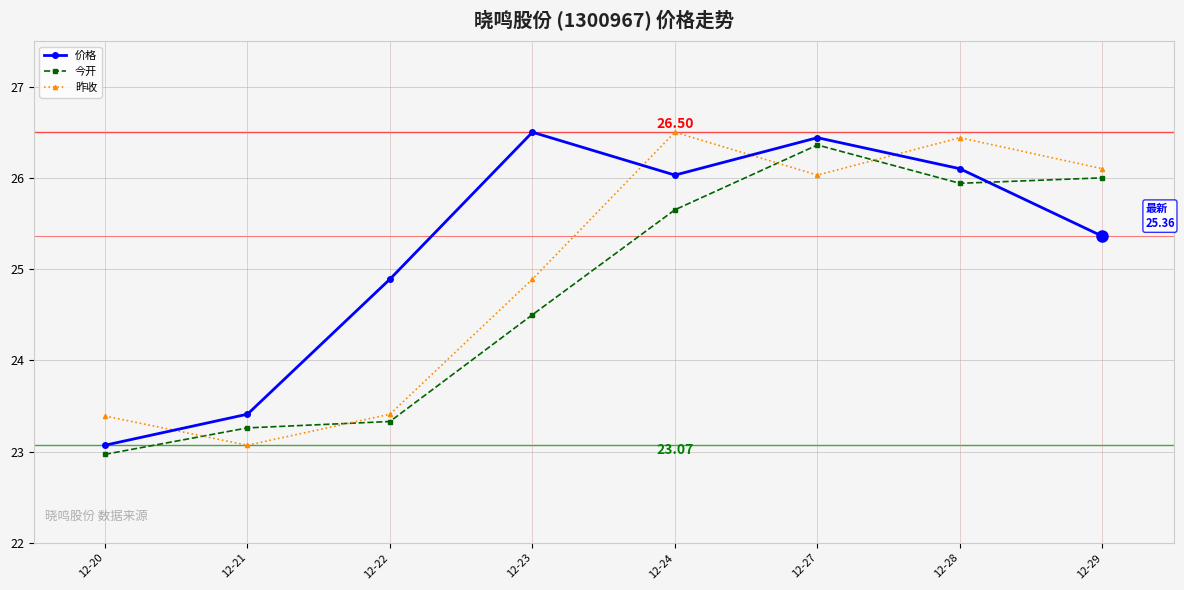

Is the value of 昨收 at 12-20 greater than the value of 今开 at 12-22?

Yes